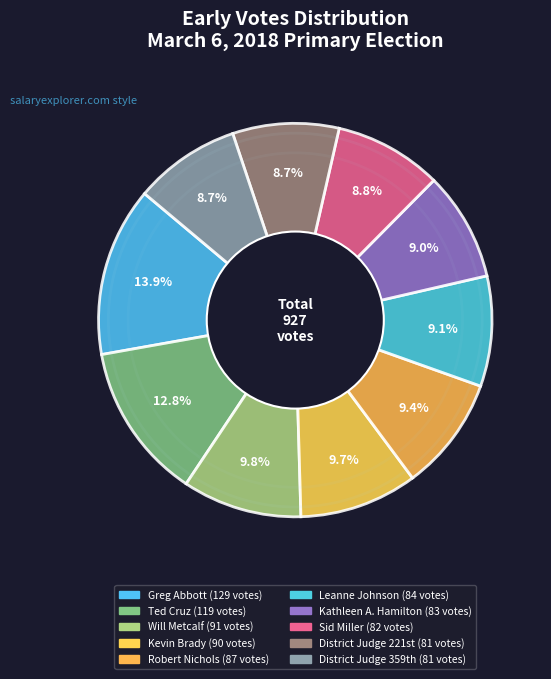

How many slices are in this pie chart?

10